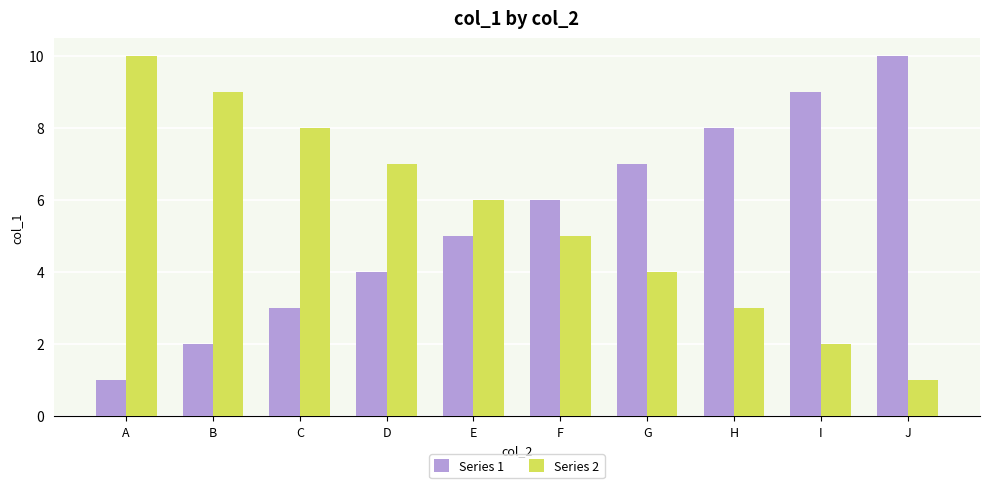

What is the average value of the Series 1 series?

6